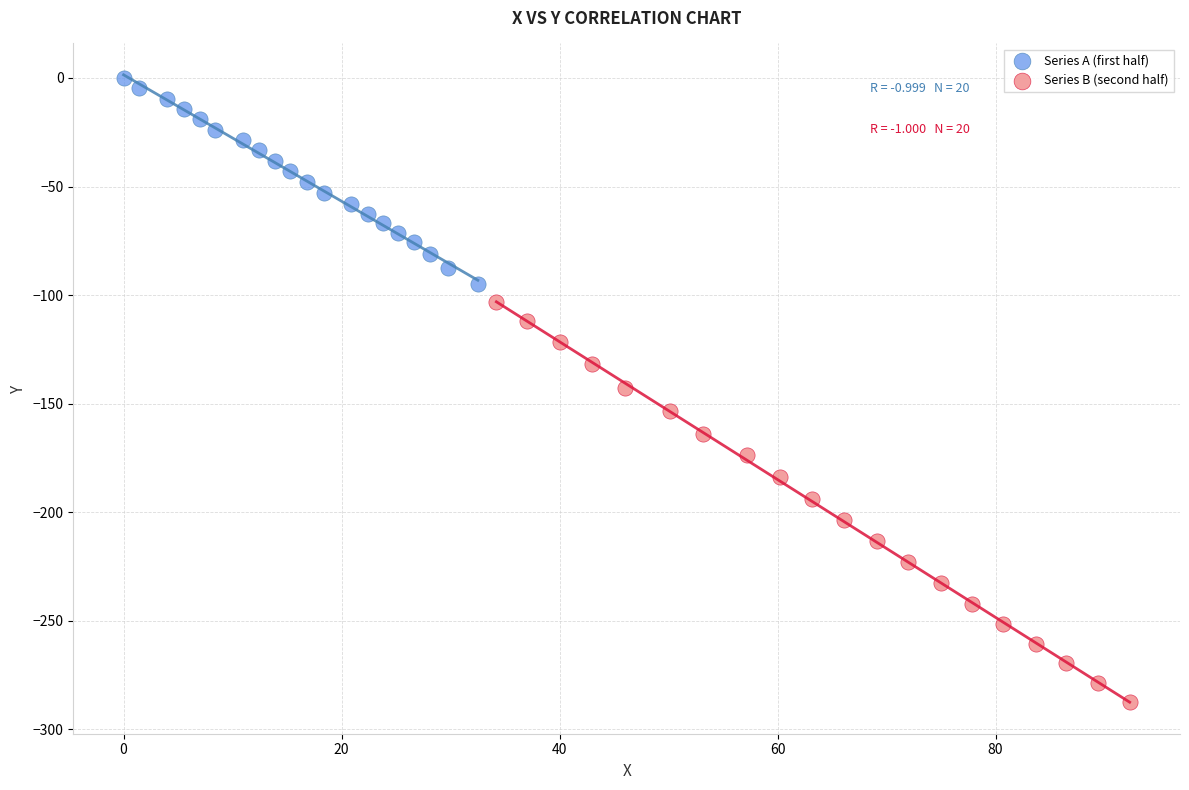

Which series reaches the maximum Y coordinate?

Series A (first half)